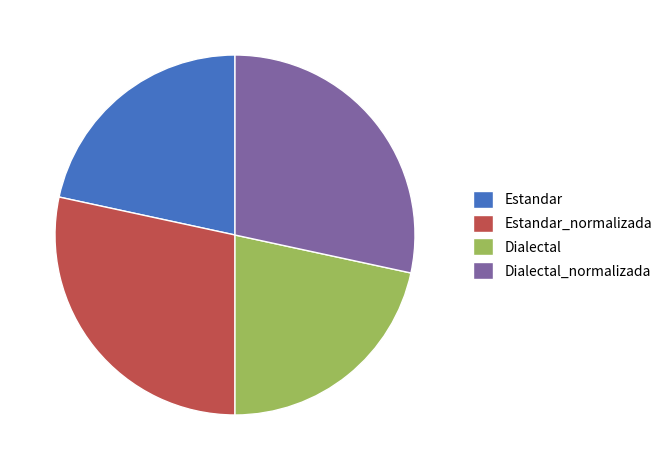

Is it true that Estandar is 8% of the pie?

False